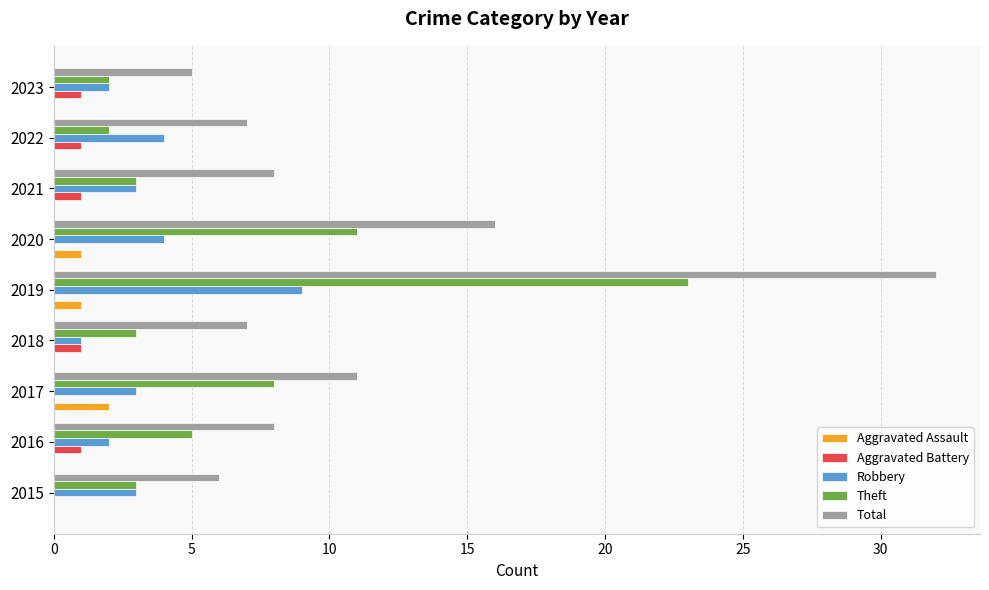

What is the total value across all series at 2019?

65